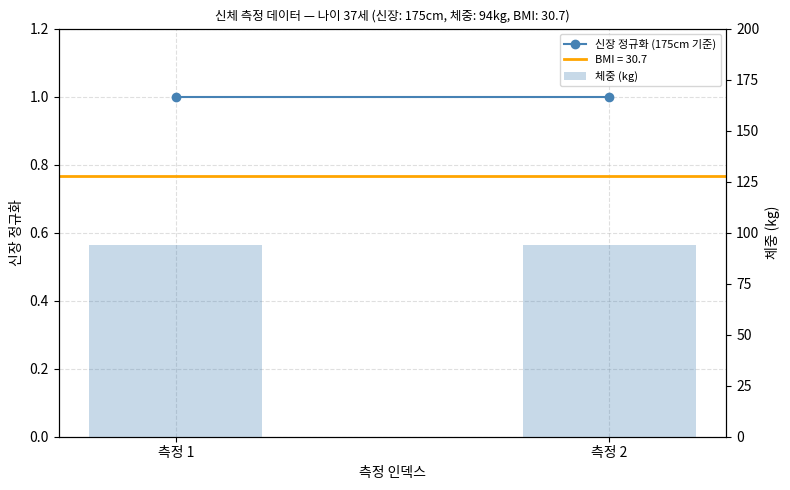

Where is 체중 (kg) nearest to the value 94?

측정 1